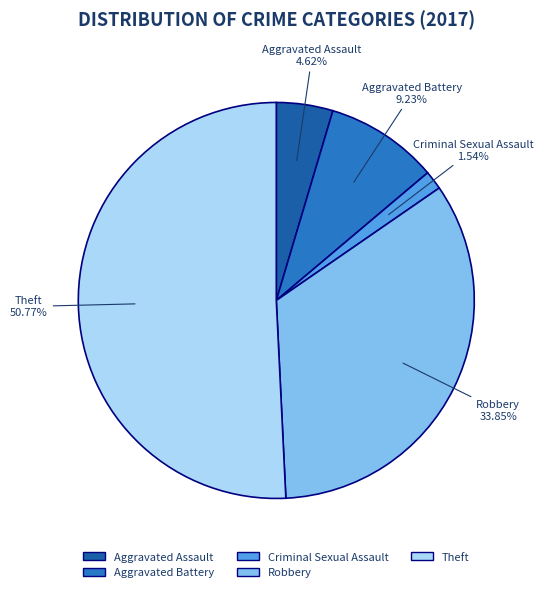

What percentage do Criminal Sexual Assault and Aggravated Battery together represent?

10.8%